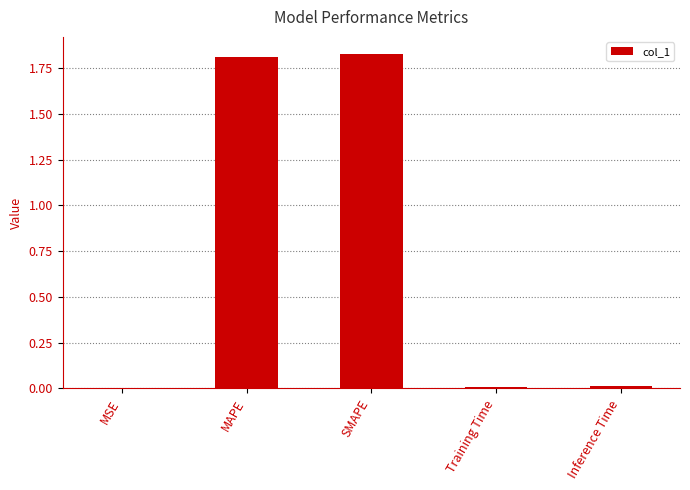

Between MAPE and MSE, which is larger?

MAPE